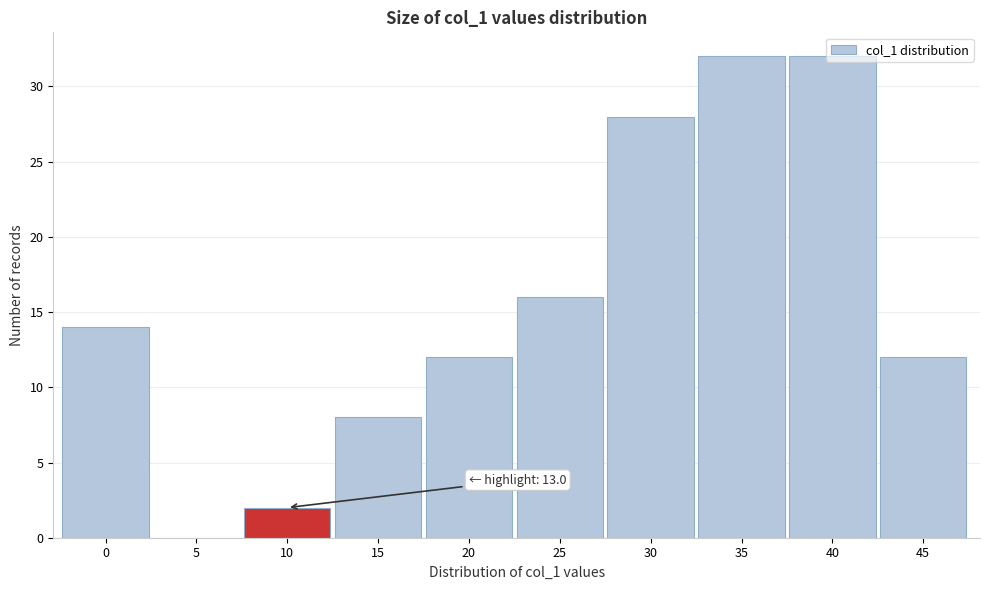

The value at 25 is 10. True or false?

False